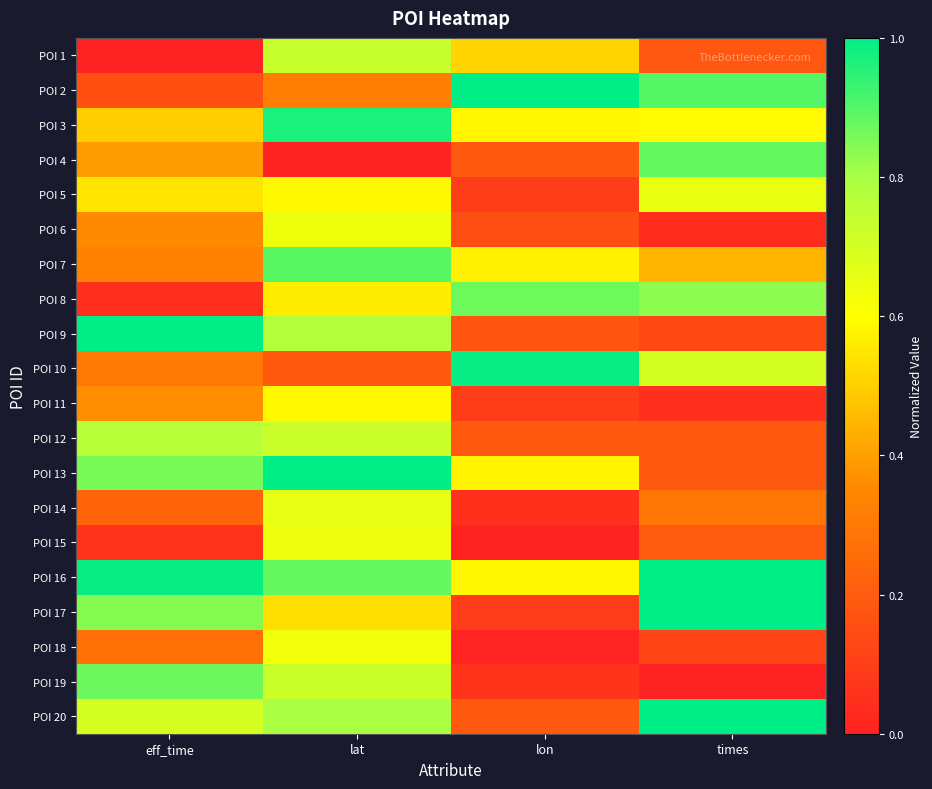

Between lat and times, which is larger?

lat